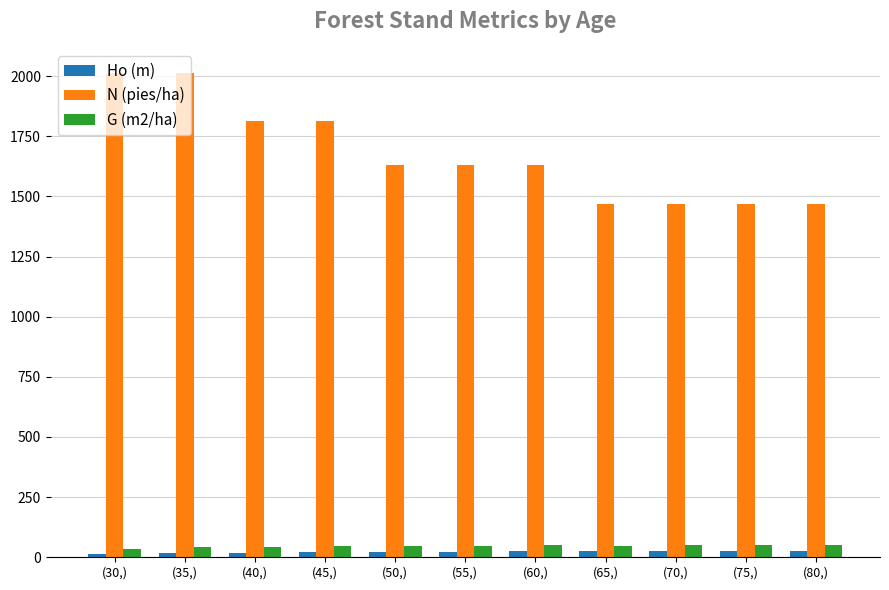

What is the highest value of the N (pies/ha) series?

2012.4